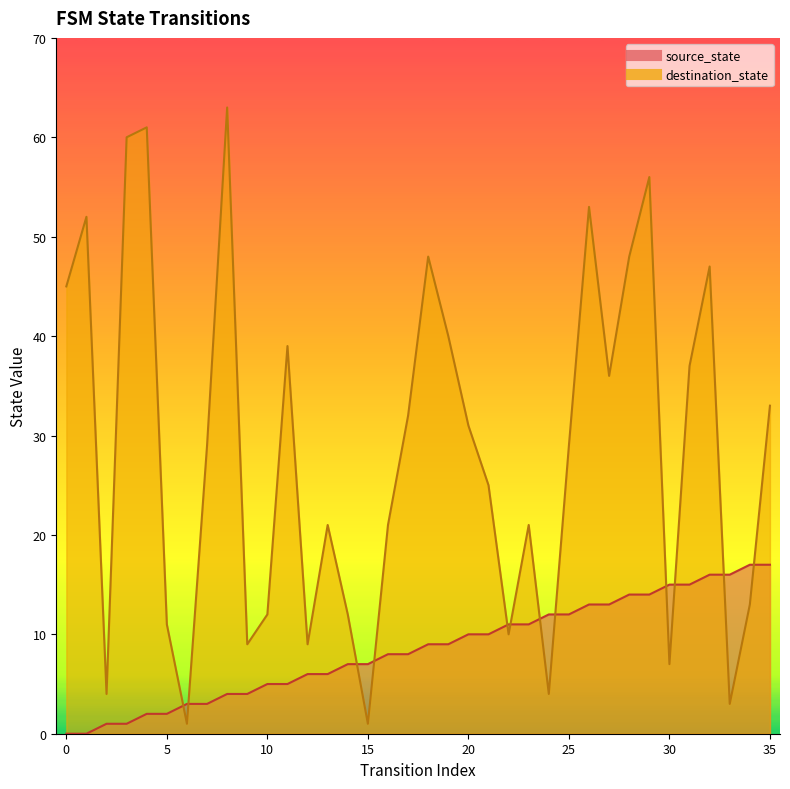

What is the total value across all series at 29?

70